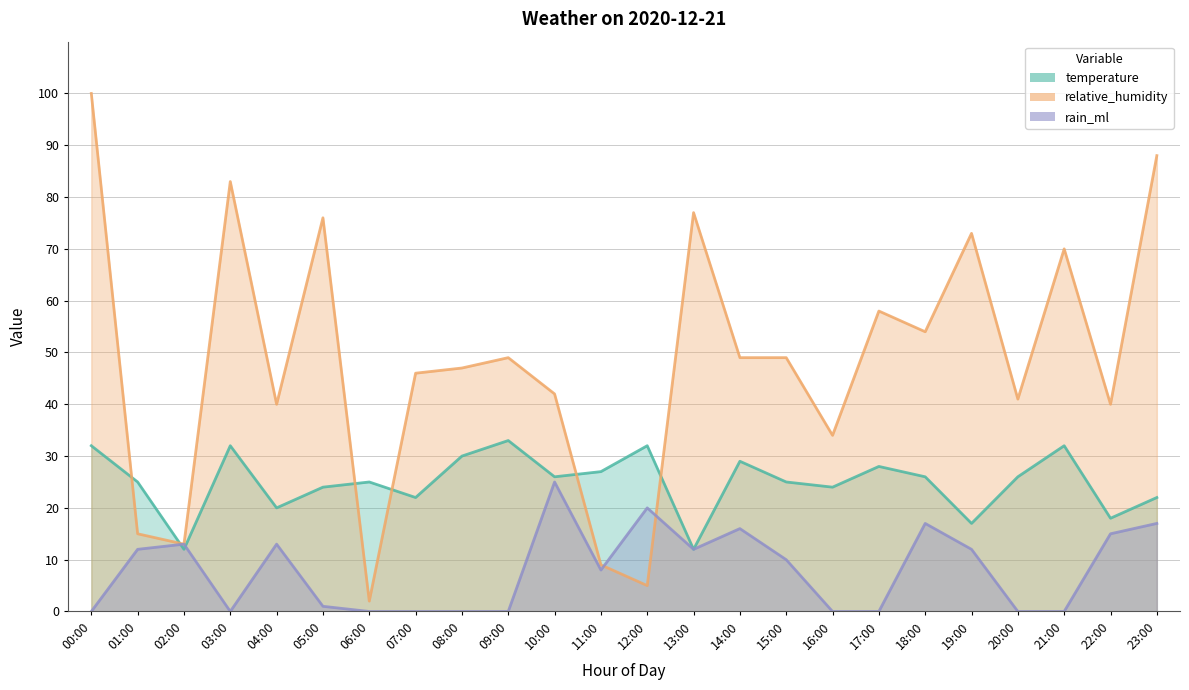

Is it true that temperature equals 54 at 03:00?

False